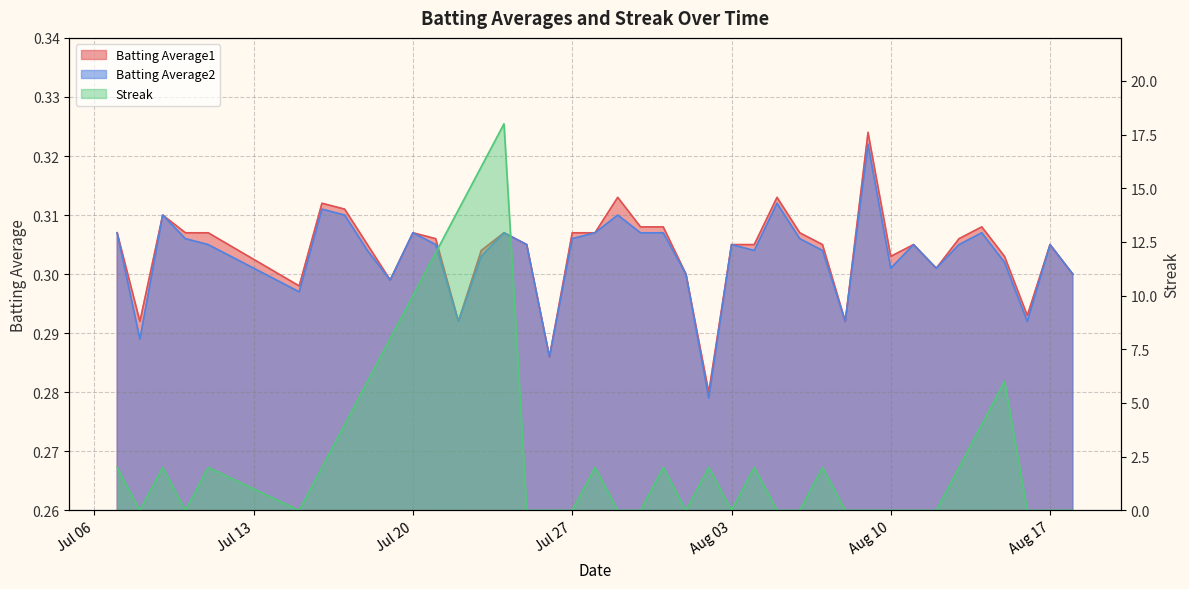

Does the chart have visible grid lines?

Yes